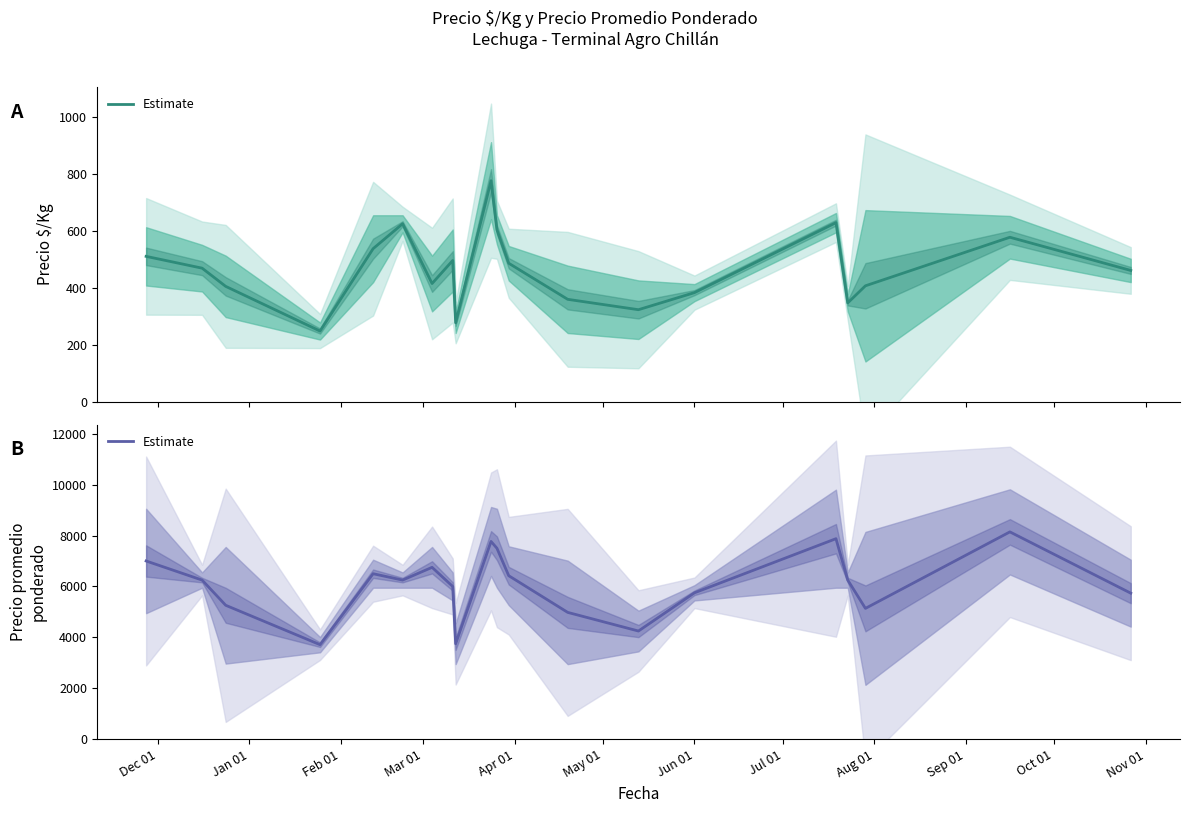

Which category has the lowest value across all series?

Mar 01